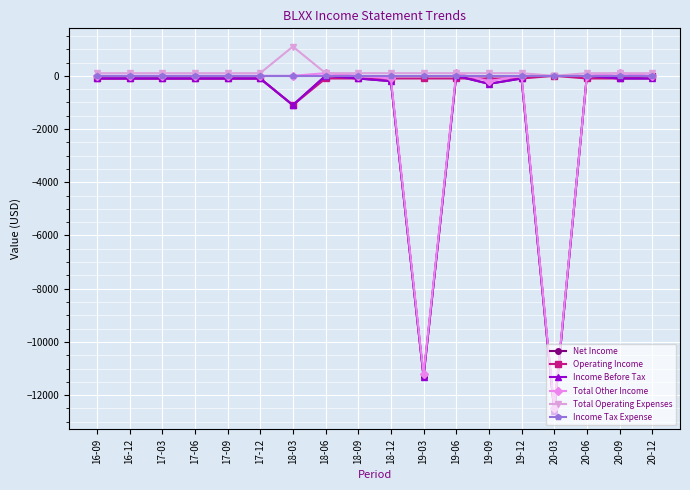

How many values in the Net Income series exceed -100?

3